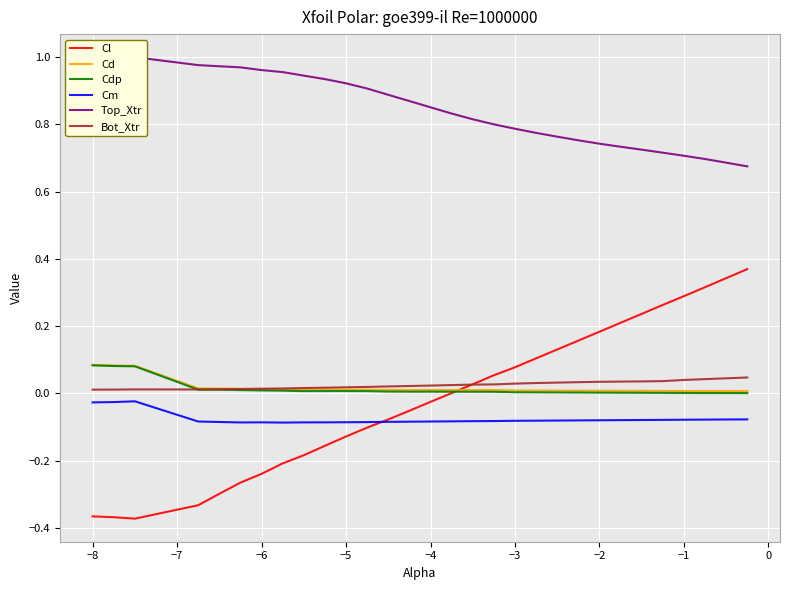

How many lines are shown in the chart?

6